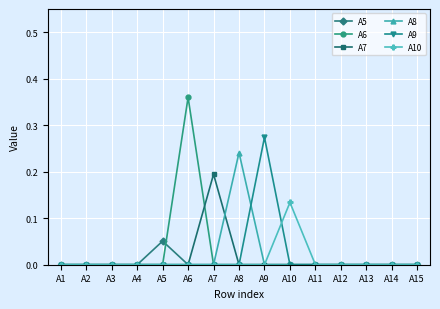

Which series has the widest spread of values?

A6